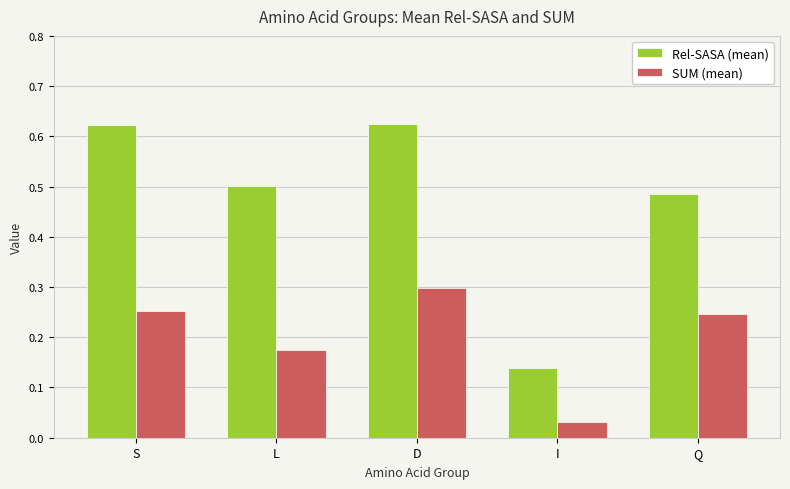

Where is SUM (mean) nearest to the value 0?

I